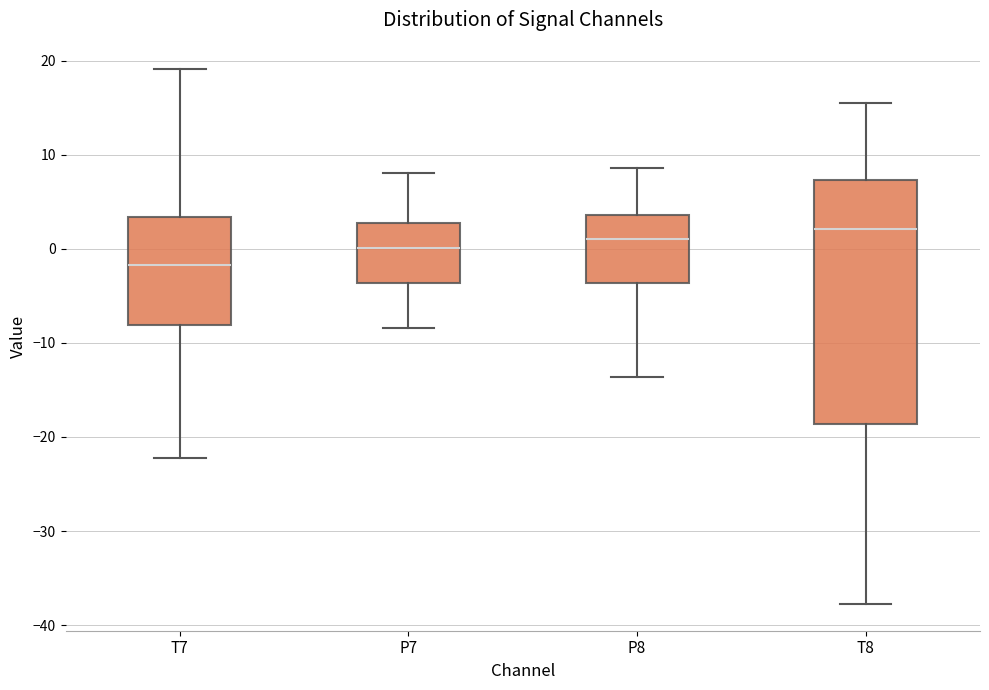

Reading left to right, read every box against the y-axis: the position of its median line, the range the box covers, and the ends of its whiskers. The values are not printed on the chart, so give them approximately, as read against the axis.

T7: median -2, box -8 to 3, whiskers -22 to 19
P7: median 0, box -4 to 3, whiskers -8 to 8
P8: median 1, box -4 to 4, whiskers -14 to 9
T8: median 2, box -19 to 7, whiskers -38 to 15